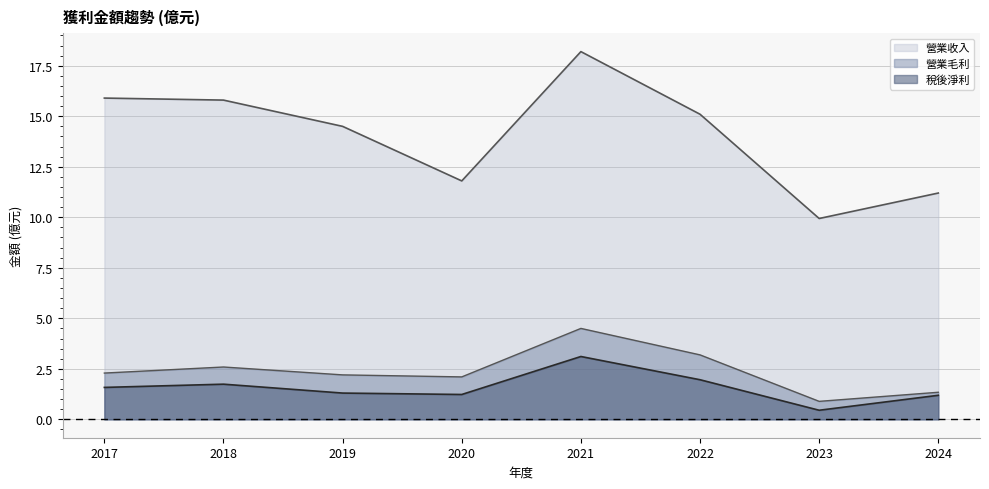

Is the value of 營業毛利 at 2017 greater than the value of 營業收入 at 2021?

No